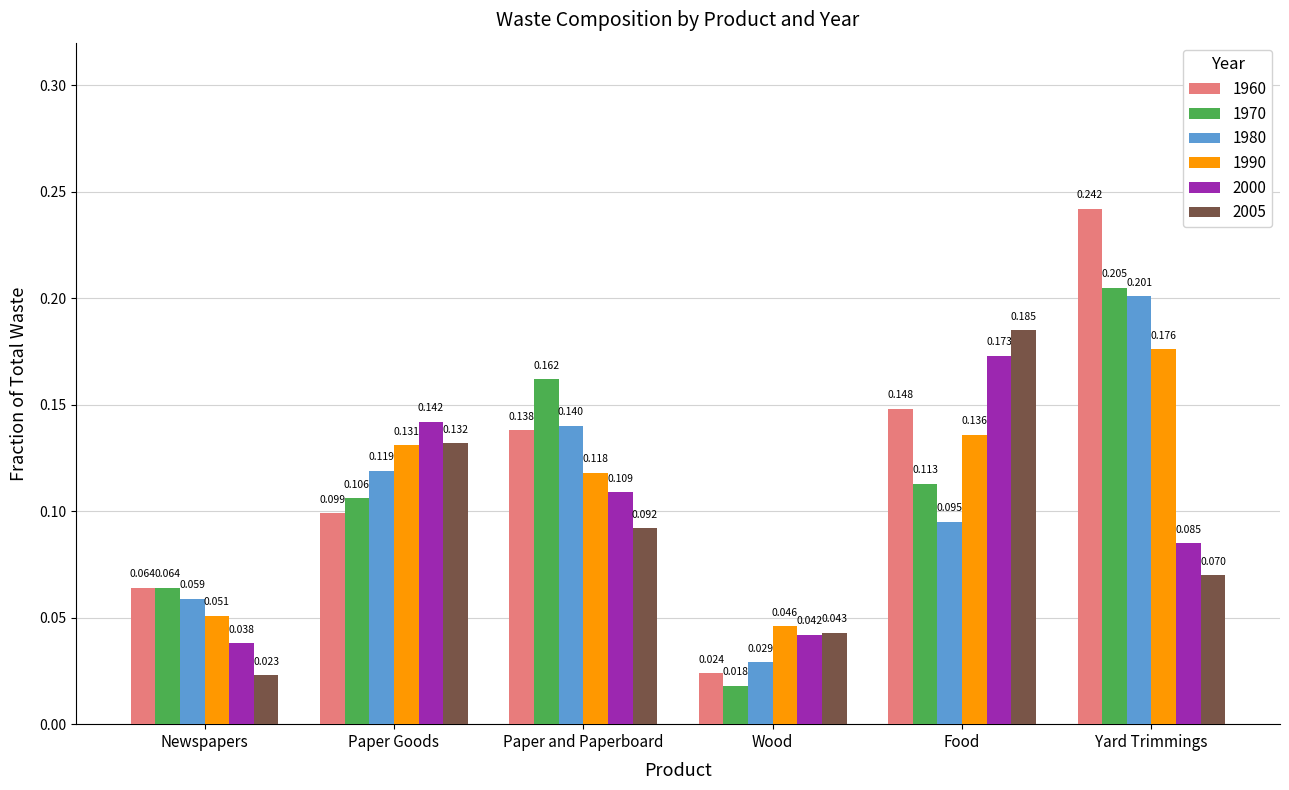

Is the value of 1980 at Paper Goods greater than the value of 1970 at Yard Trimmings?

No